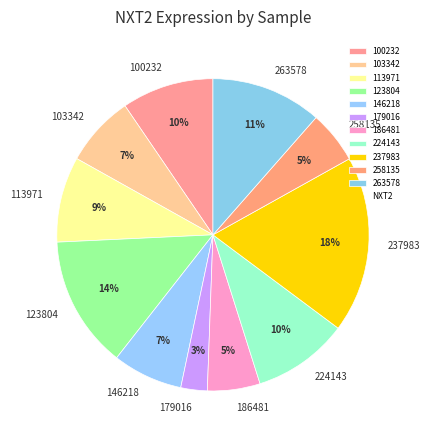

How many slices are in this pie chart?

11